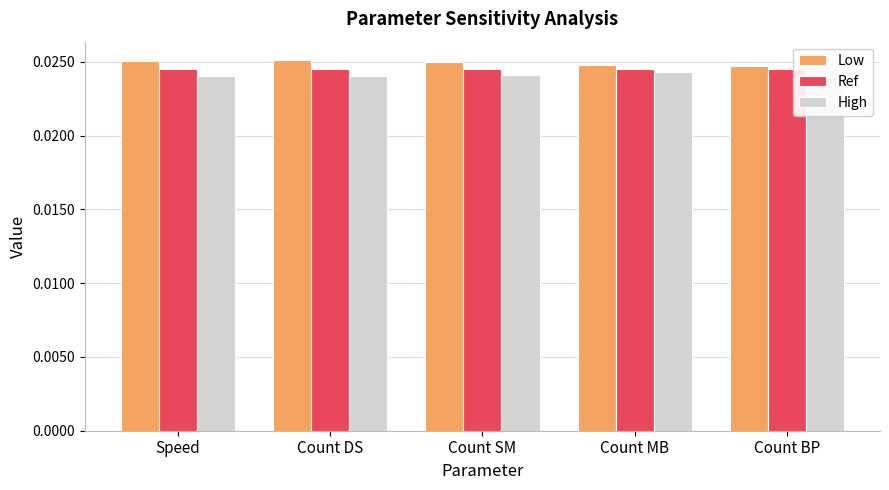

Count the number of categories in the chart.

5